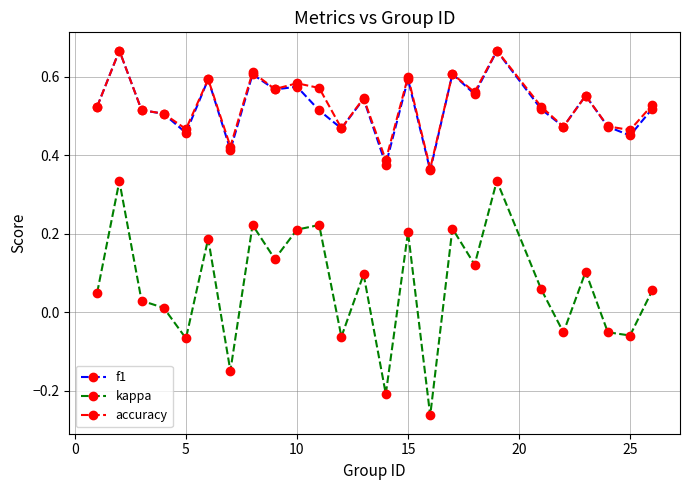

True or false: accuracy has more than 2 interior local peaks.

True